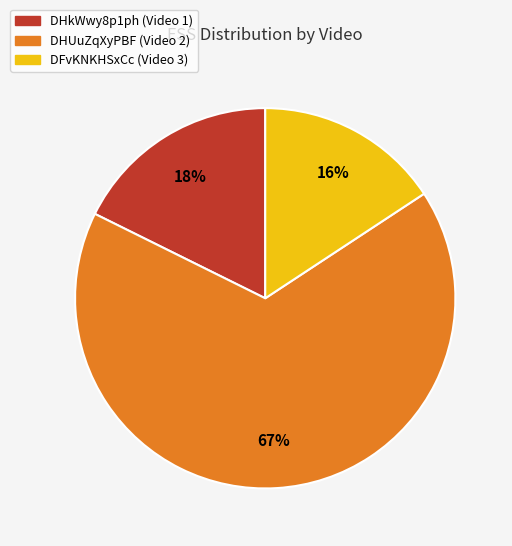

Is there any slice that represents more than half of the pie?

Yes